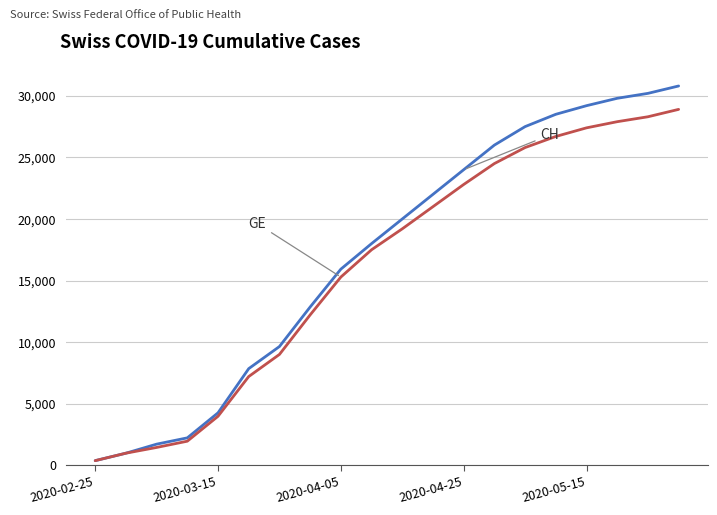

What is the maximum value shown in the chart?

30800